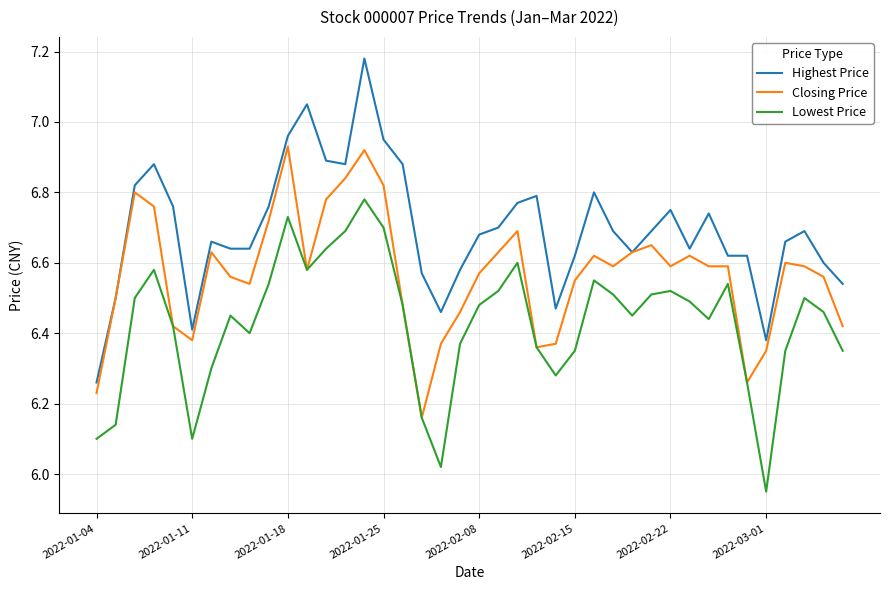

True or false: Lowest Price and Highest Price intersect in this chart.

False